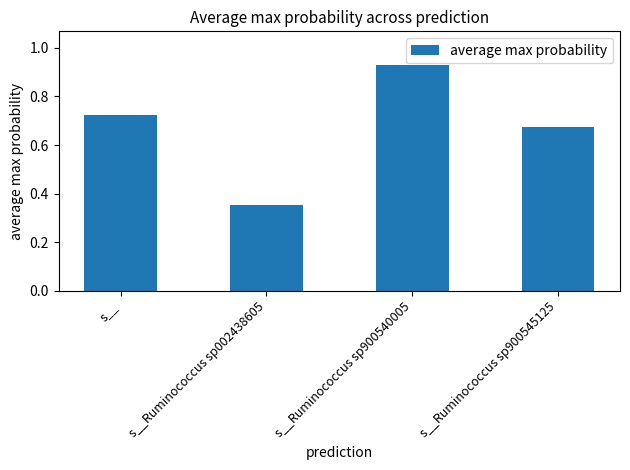

What position from the right is s__Ruminococcus sp002438605?

3